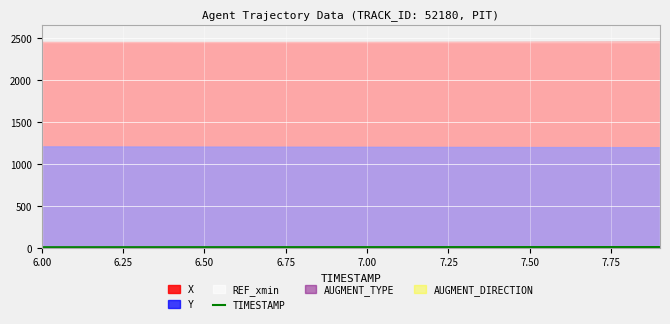

The chart shows a value of 6.0 at 6.00. True or false?

True